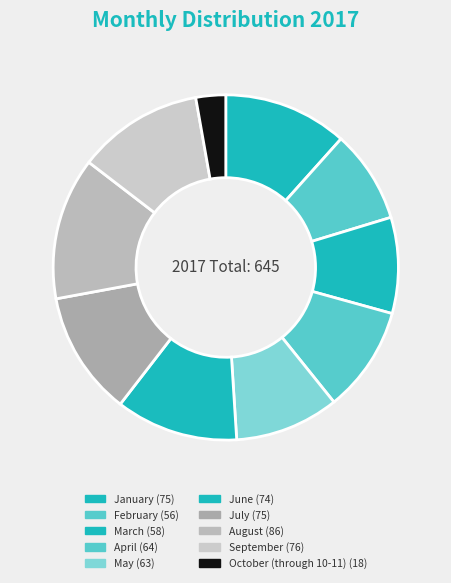

The March slice represents 9% of the pie. True or false?

True